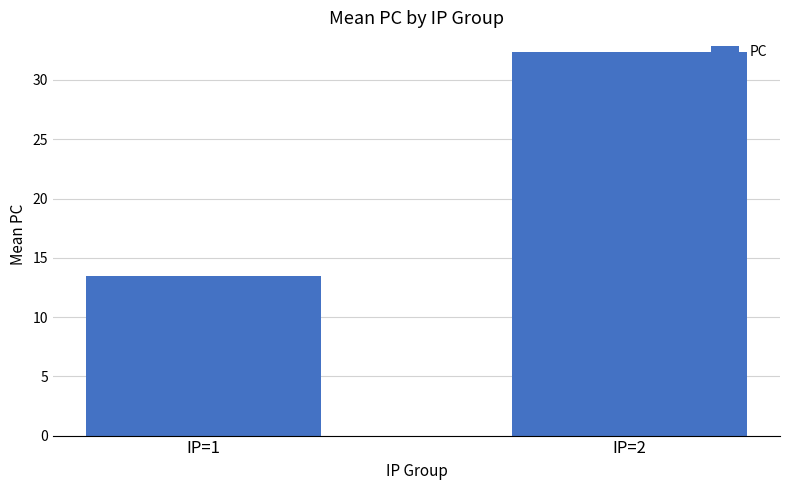

Which label corresponds to the smallest value in the chart?

IP=1